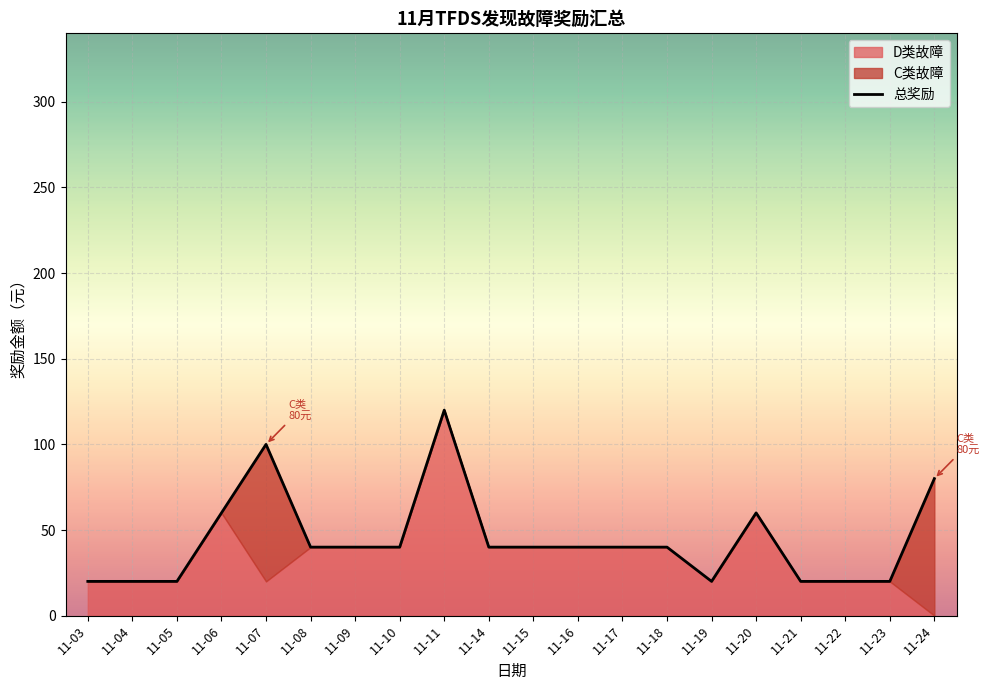

Where is the first local maximum?

11-07